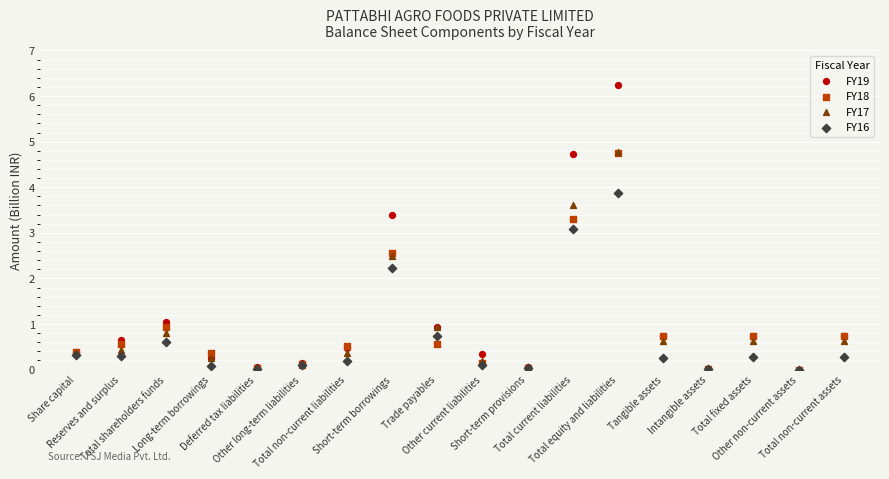

Which series reaches the maximum Y coordinate?

FY19